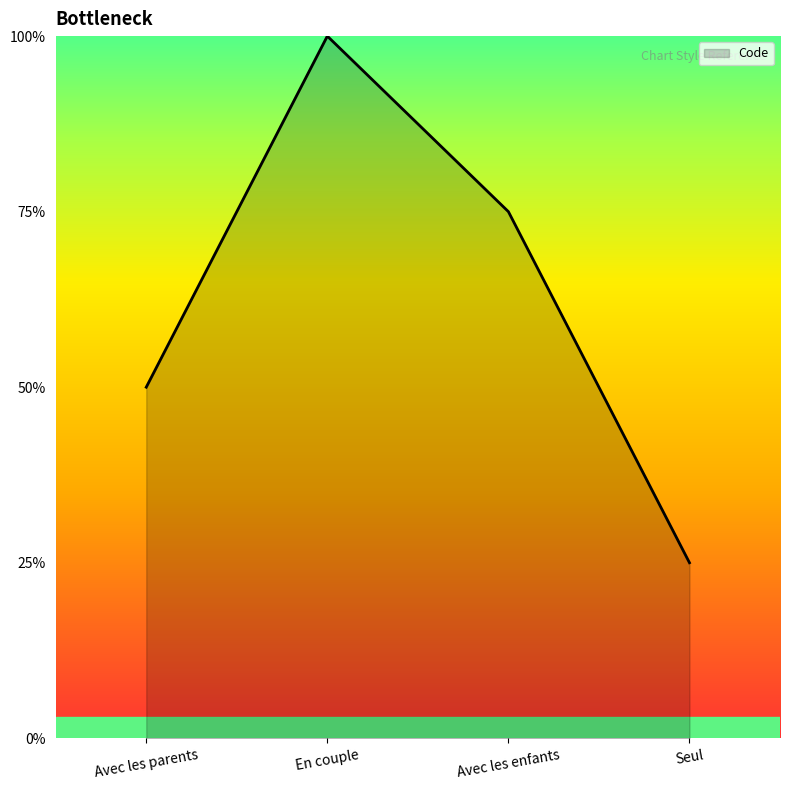

Does the chart display data point markers on the line(s)?

No